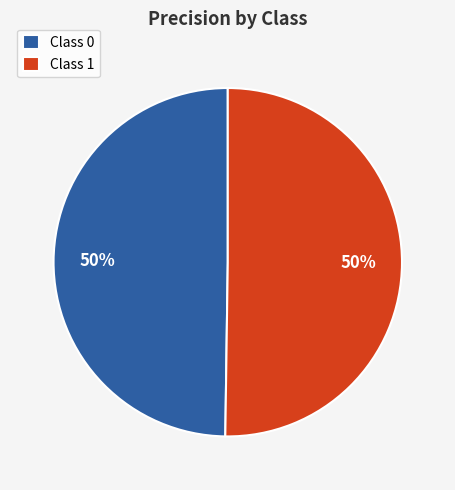

Is it true that Class 1 is 50% of the pie?

True